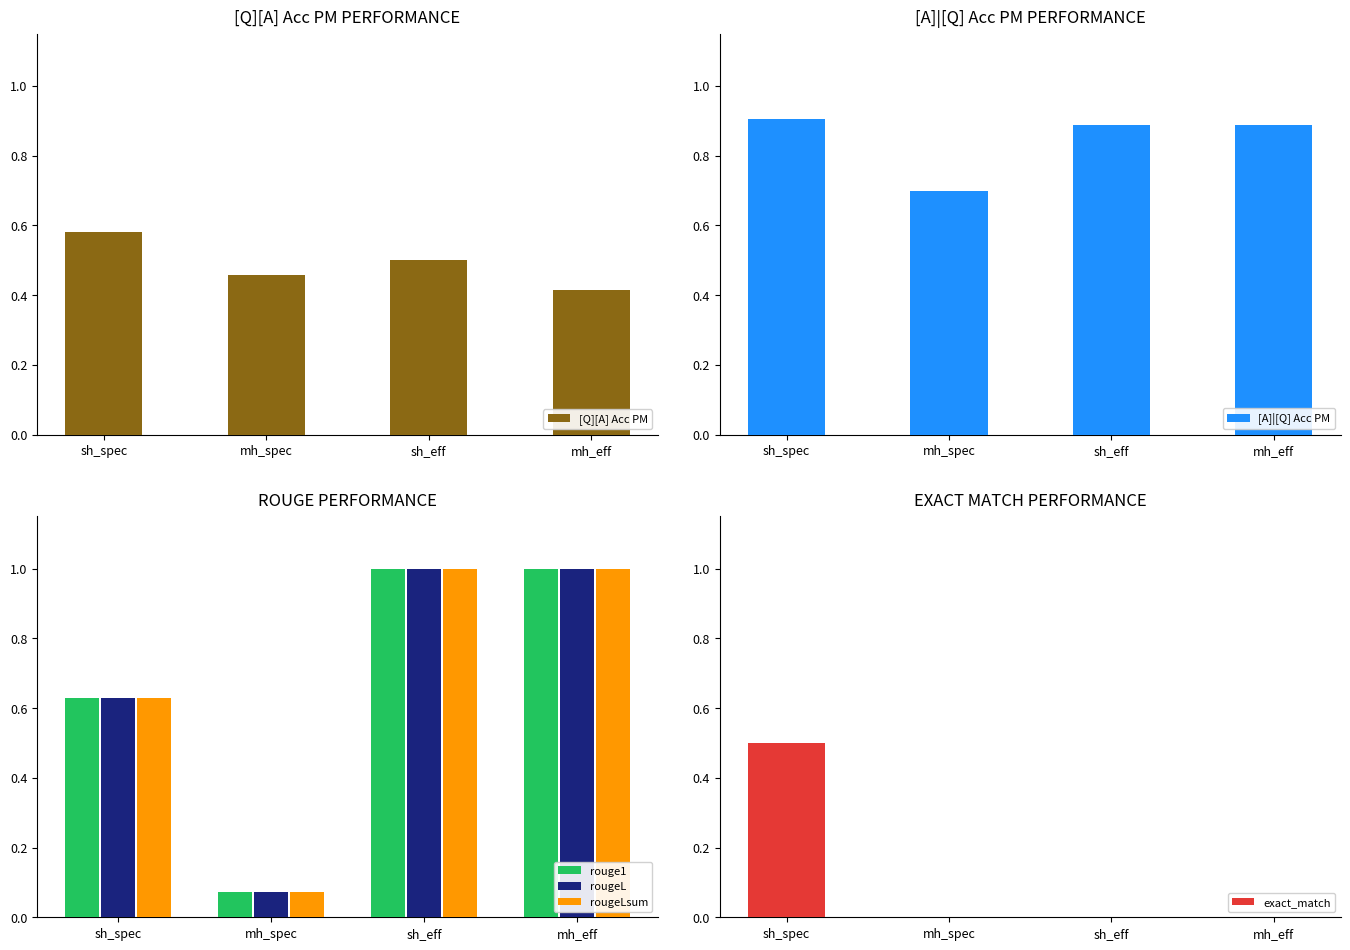

How many bars are there in total?

24